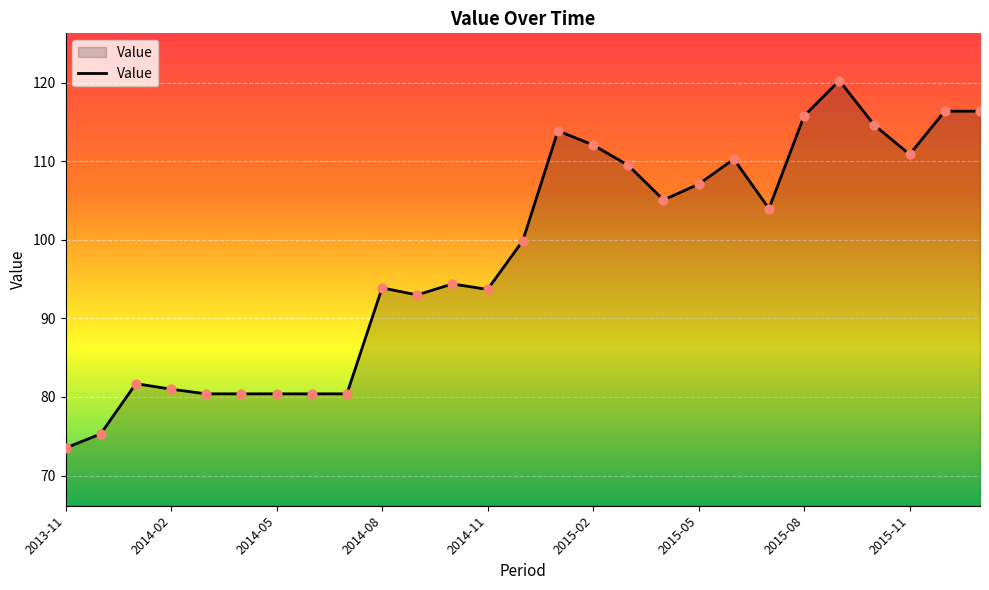

What is the difference between the maximum and minimum values?

46.8